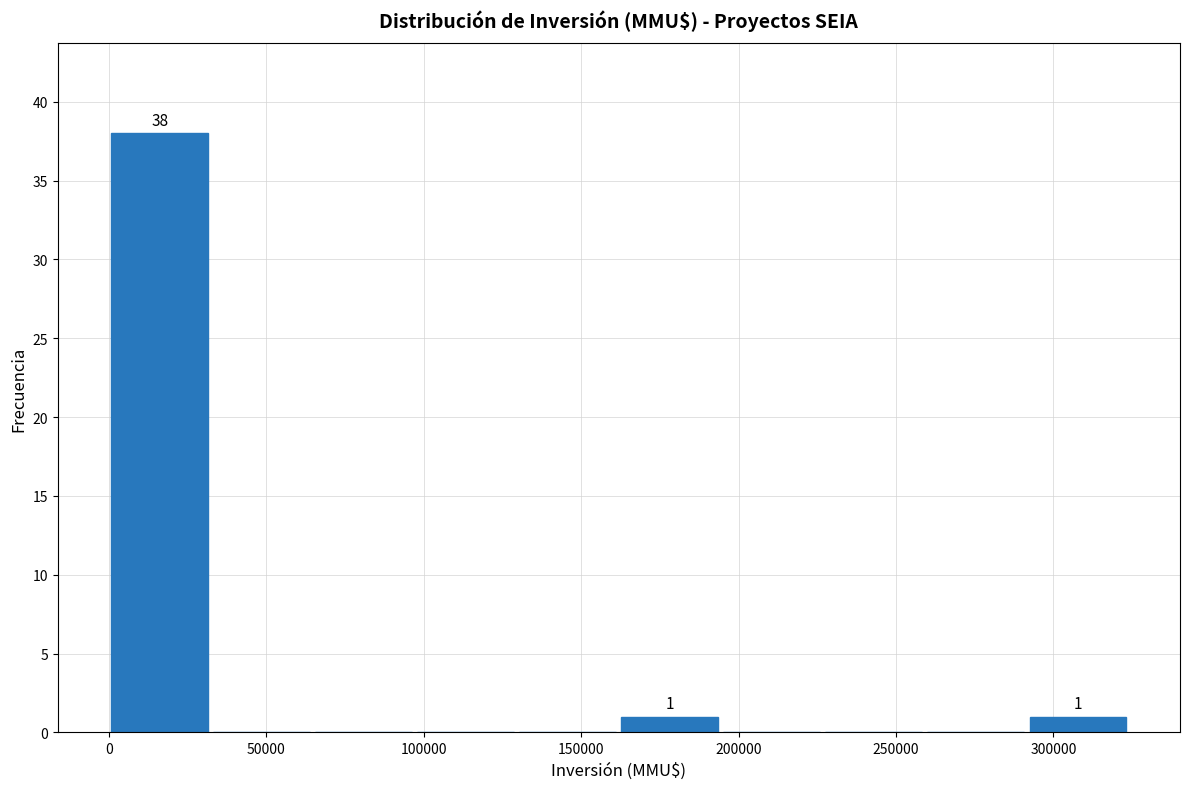

Which range on the x-axis has the tallest bar?

0 to 30000